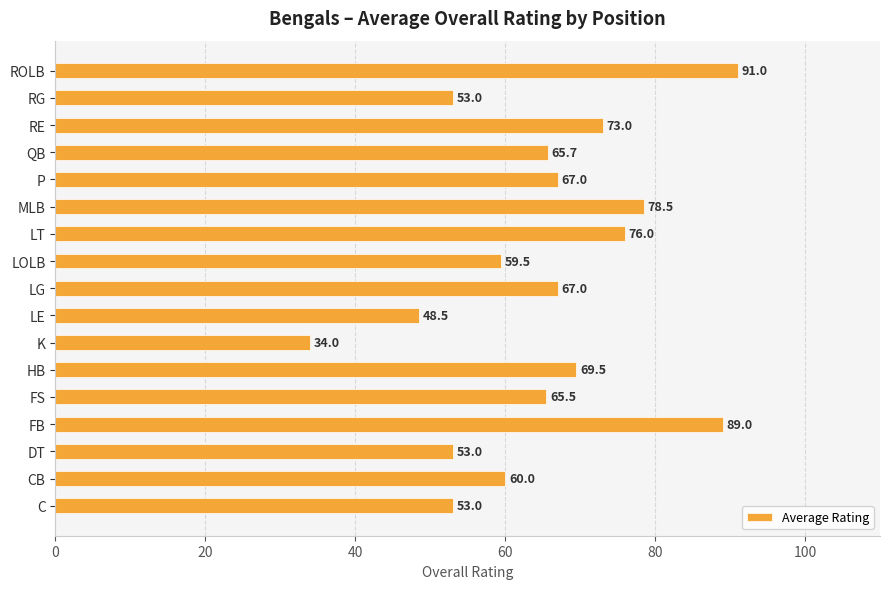

Reading bottom to top, what are all the values shown in this chart?

53.0	60.0	53.0	89.0	65.5	69.5	34.0	48.5	67.0	59.5	76.0	78.5	67.0	65.7	73.0	53.0	91.0